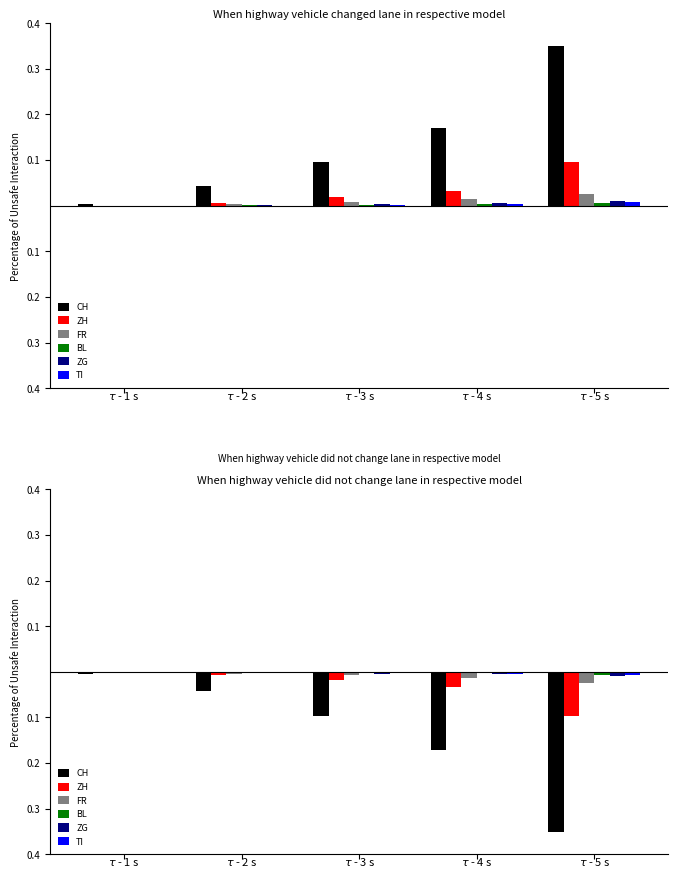

What is the minimum value shown in the chart?

-0.3